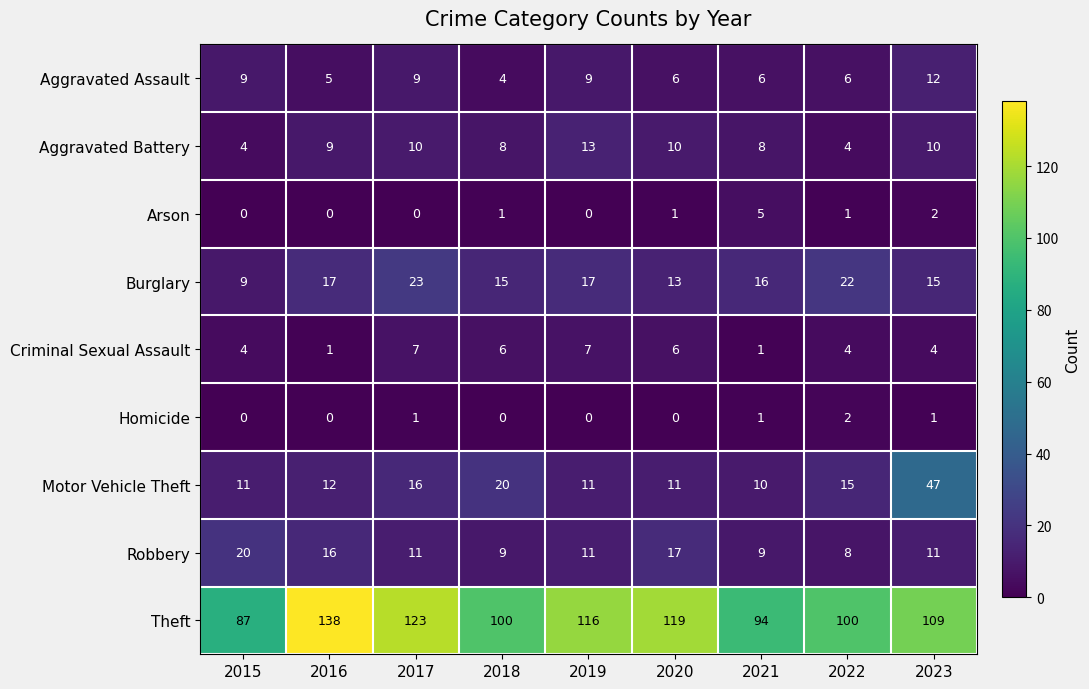

What is the maximum value shown in the chart?

138